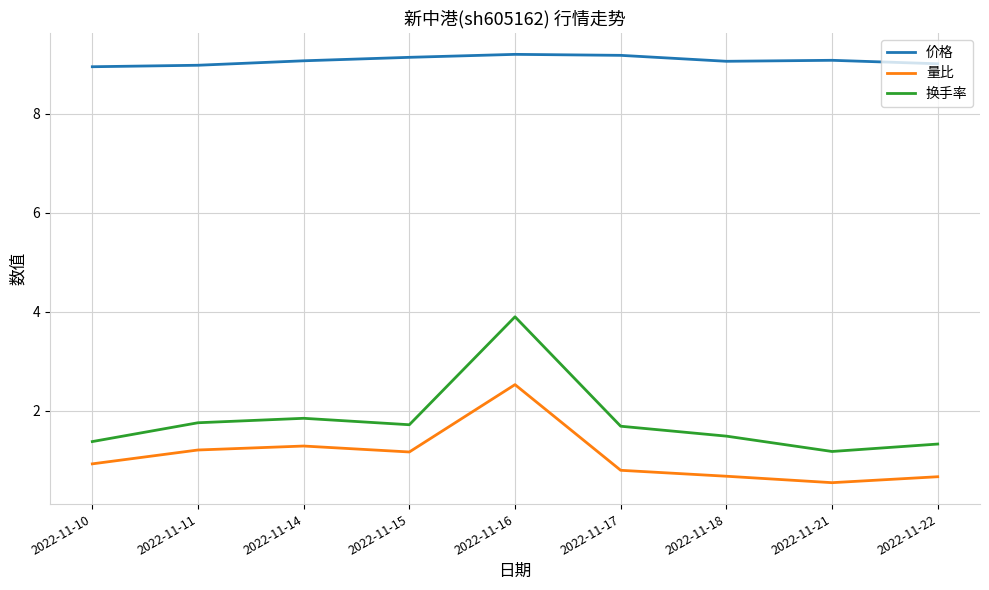

Which series has the largest total across all categories?

价格